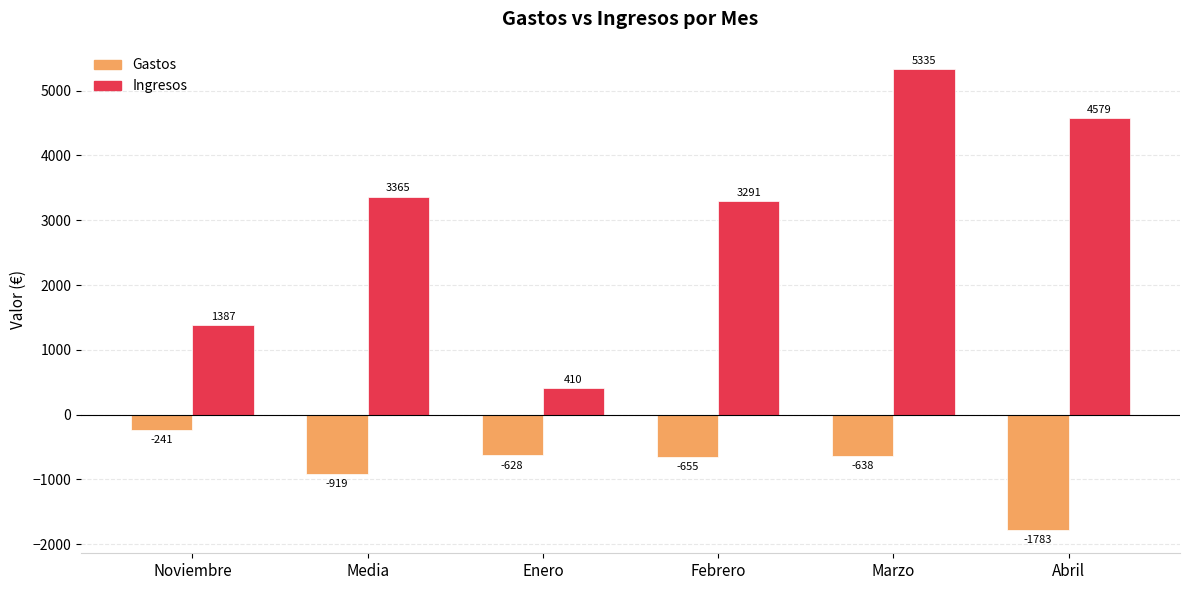

What is the lowest value of the Ingresos series?

410.0